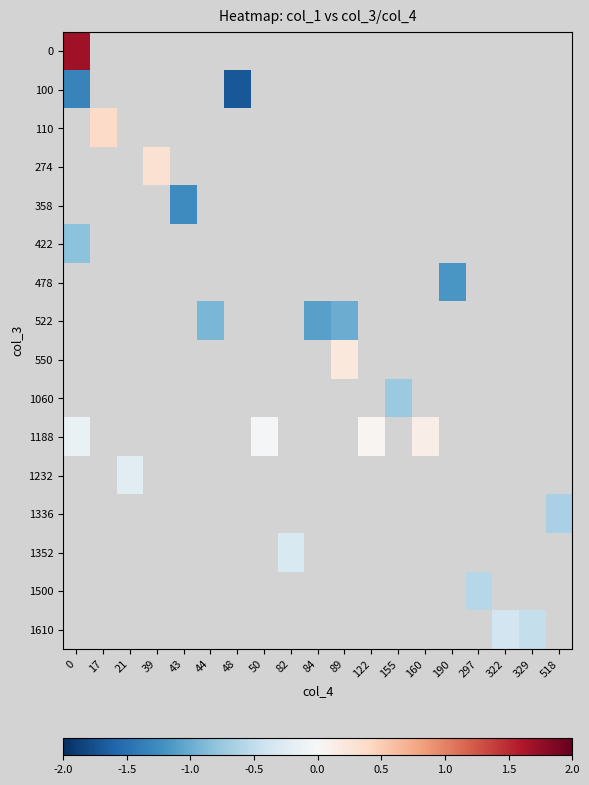

How many categories are shown in the chart?

19